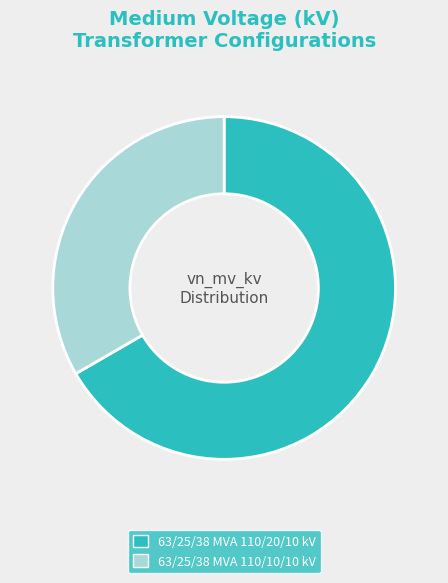

Which slice is the largest?

63/25/38 MVA 110/20/10 kV